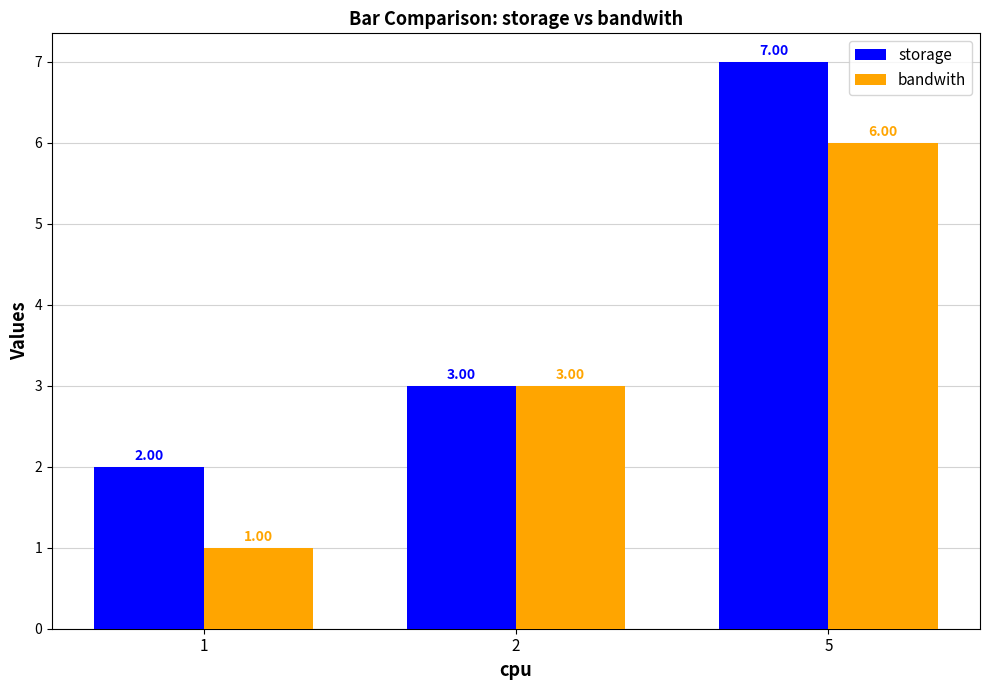

What are all the series names shown in the legend?

storage, bandwith